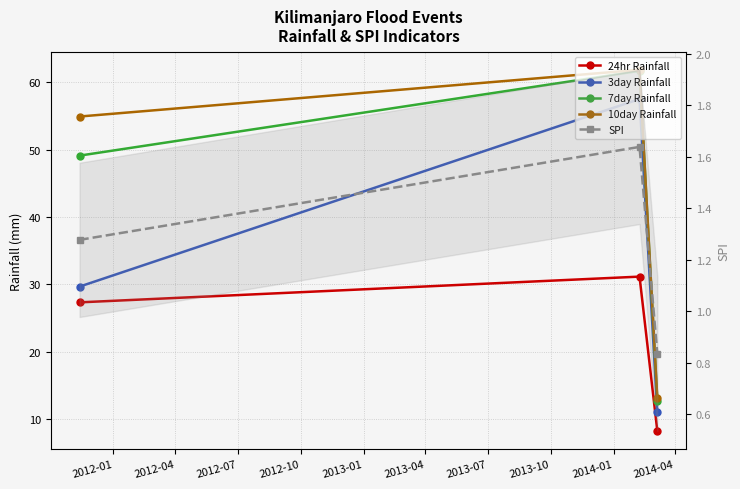

Is it true that 24hr Rainfall equals 27.3 at 2012-01?

True